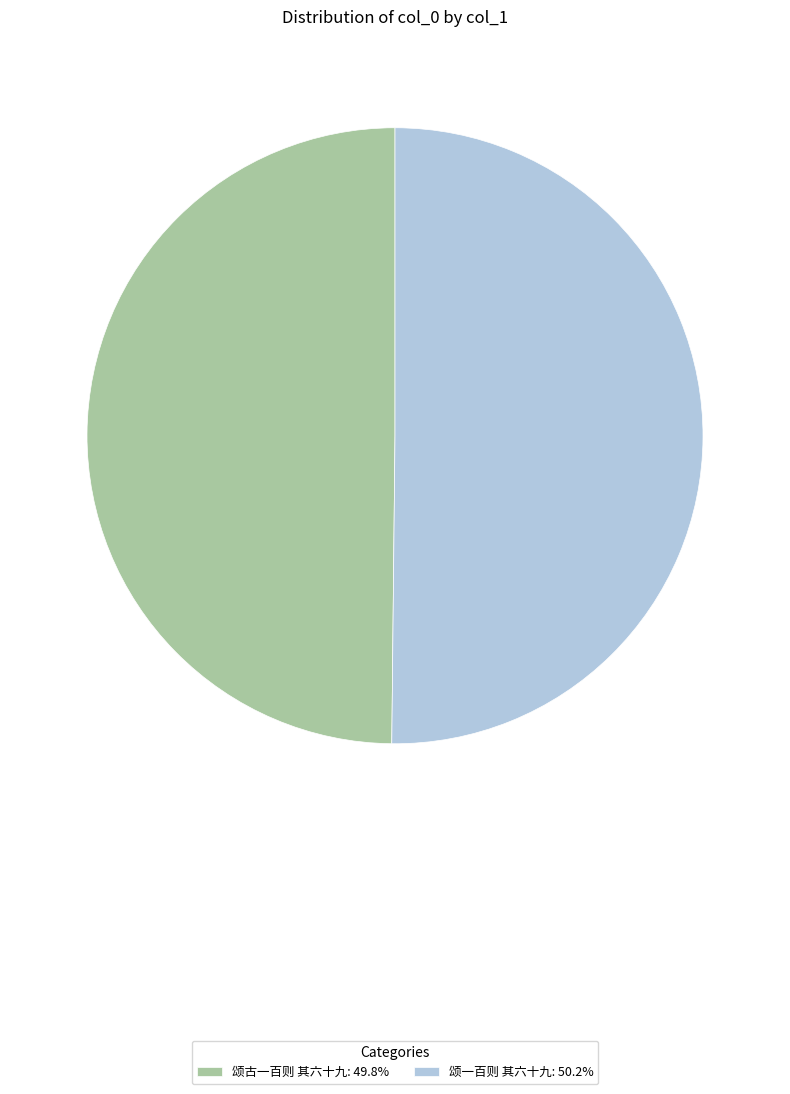

Combined, do 颂一百则 其六十九: 50.2% and 颂古一百则 其六十九: 49.8% account for over 50%?

Yes